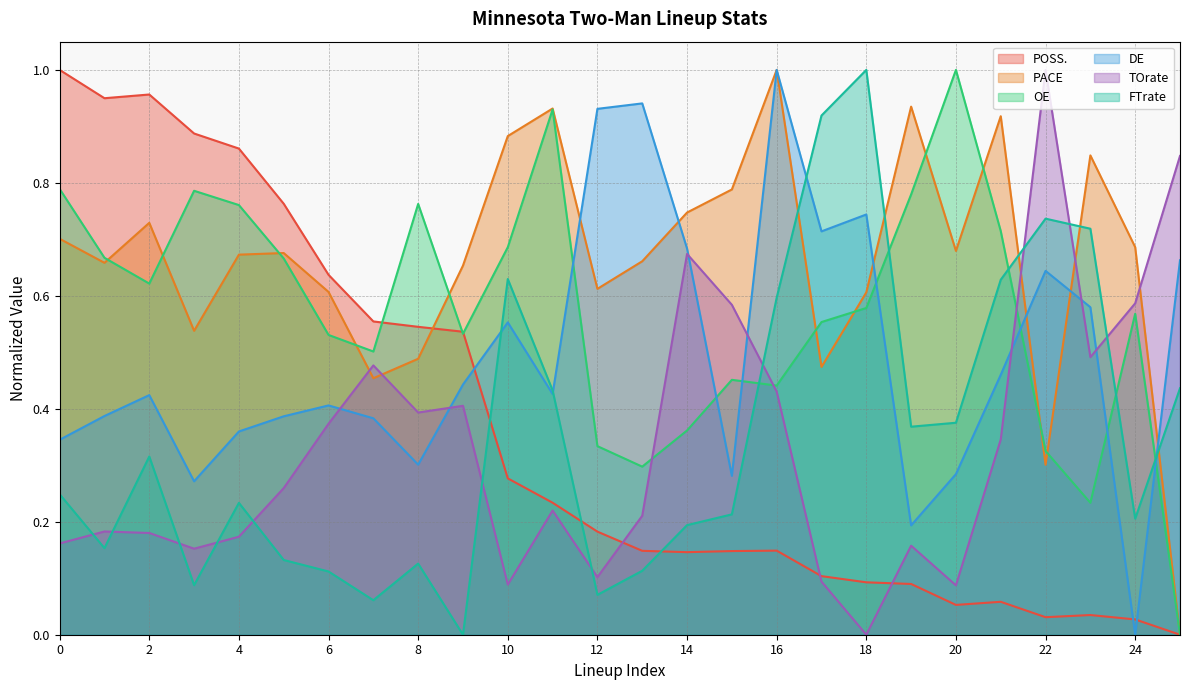

True or false: OE and DE cross at least once.

True